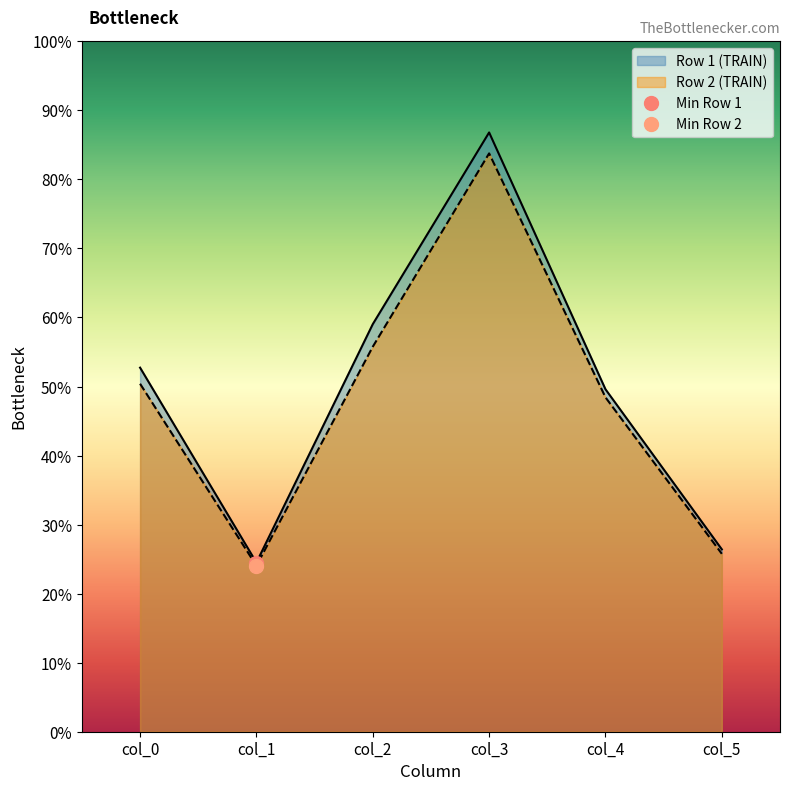

Is it true that Row 1 (TRAIN) equals 84.1 at col_4?

False